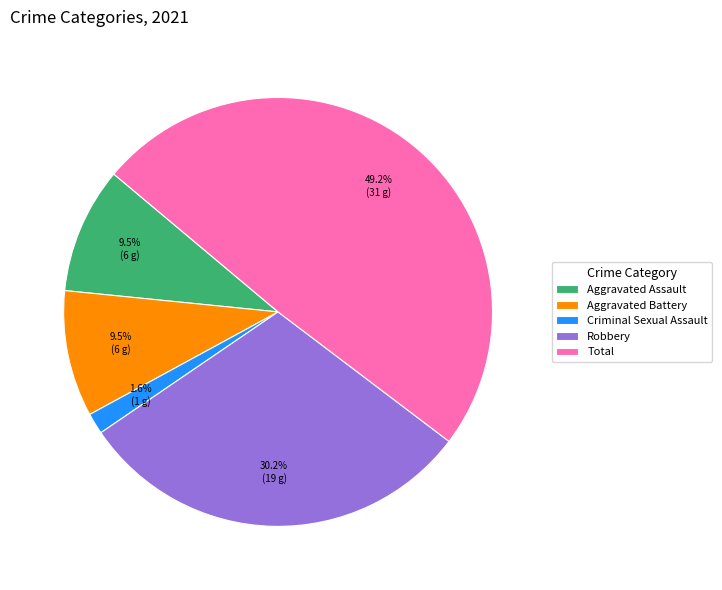

To the nearest percent, what is the combined percentage of Criminal Sexual Assault and Robbery?

32%